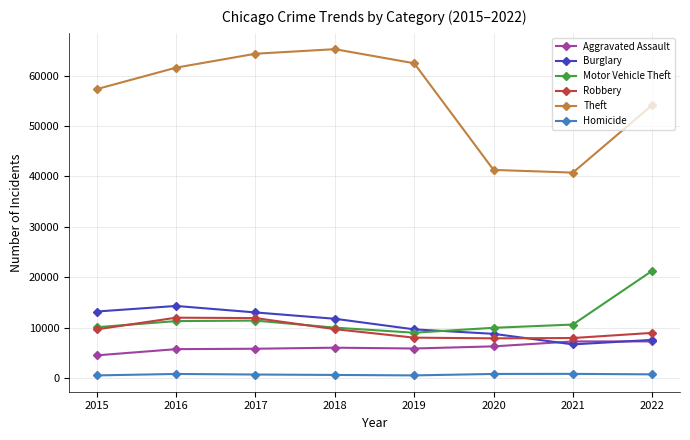

The value of Burglary at 2018 is 11746. True or false?

True